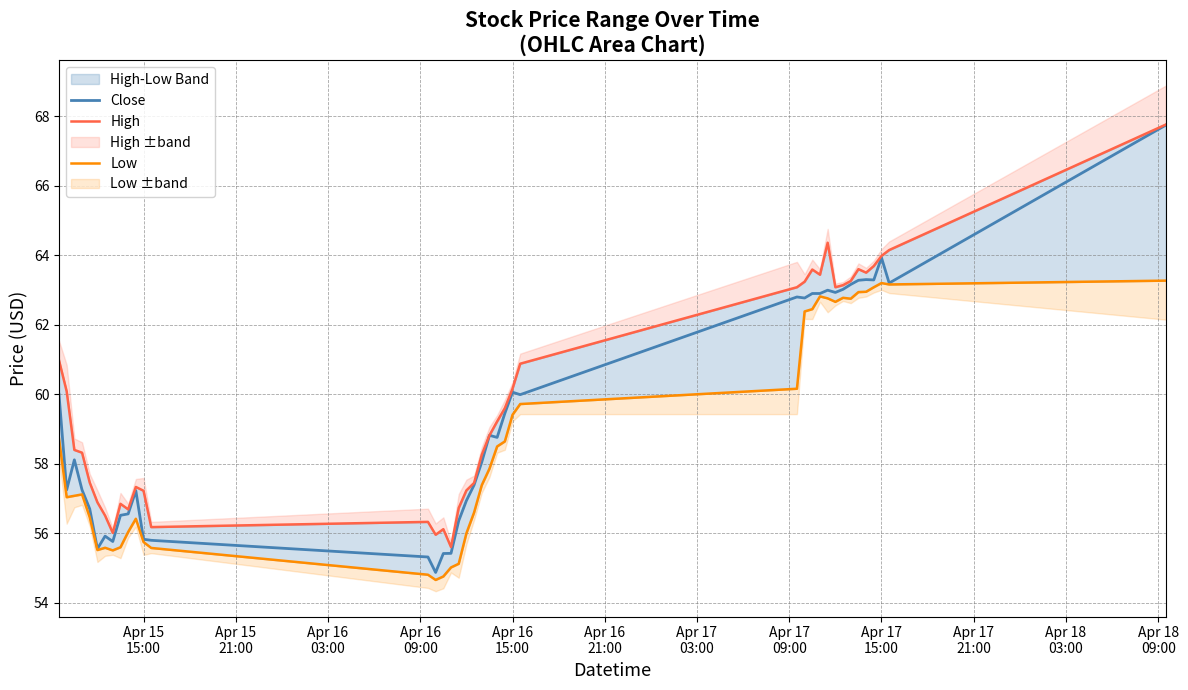

How many distinct data groups are displayed?

3